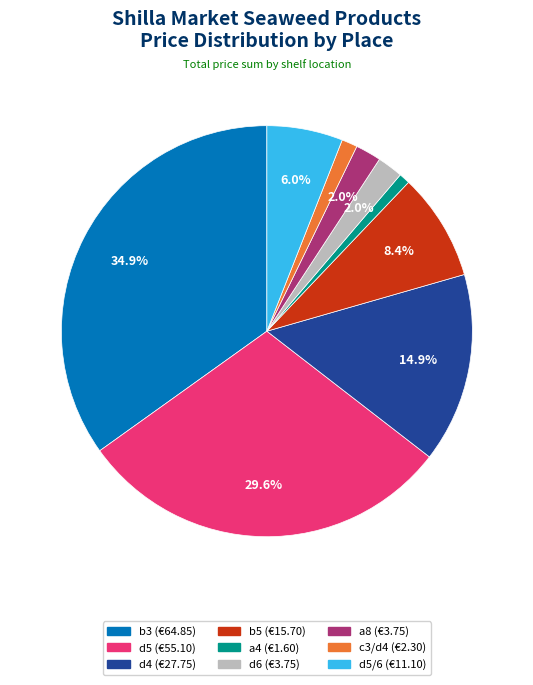

Does any single category account for the majority?

No